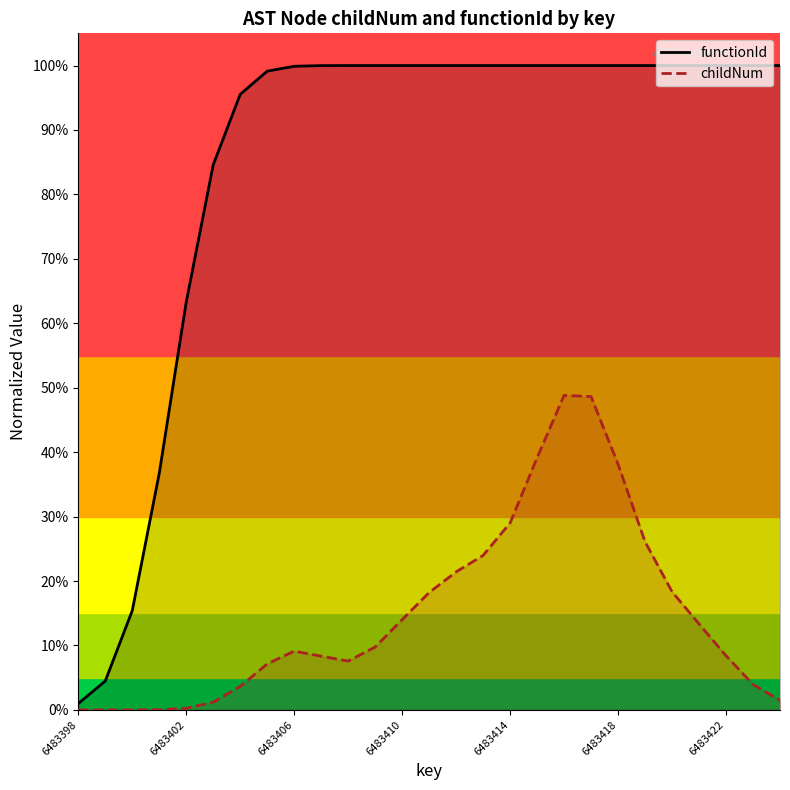

What is the sum of the functionId values at 14 and 12?

2.0